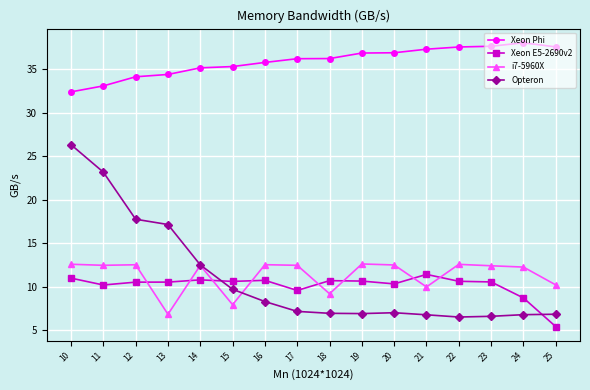

What is the value of the Xeon E5-2690v2 point at the 2nd from the left?

10.2